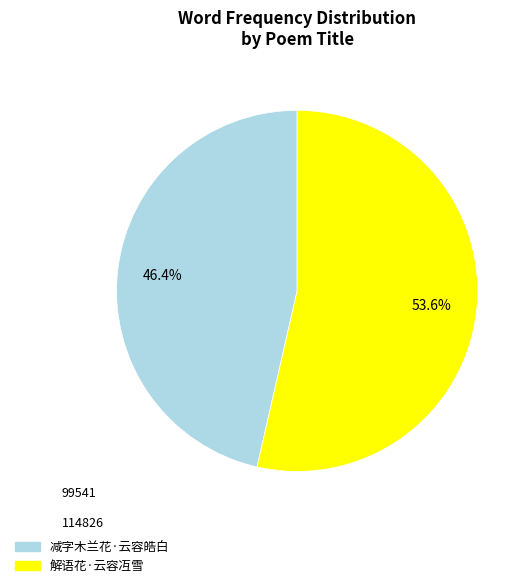

Rank the categories by value from lowest to highest.

减字木兰花·云容皓白, 解语花·云容冱雪